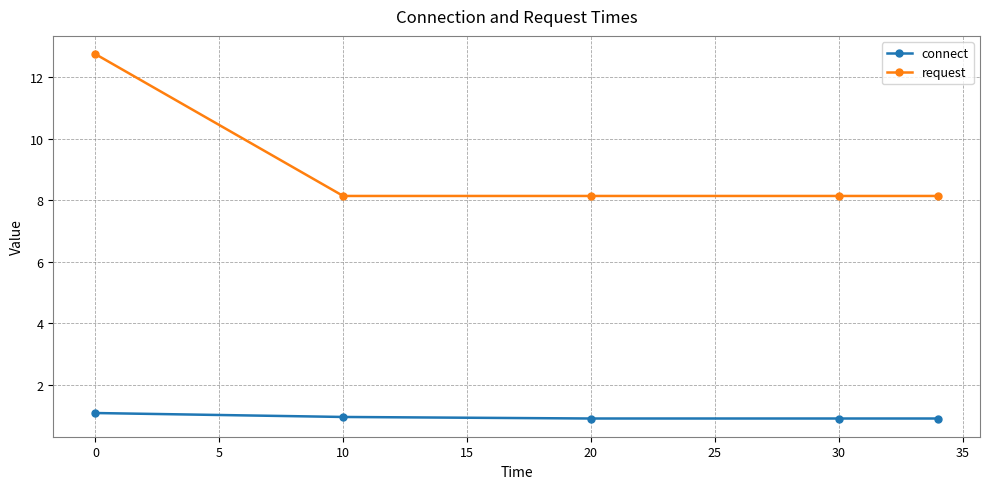

Which series has the largest total across all categories?

request